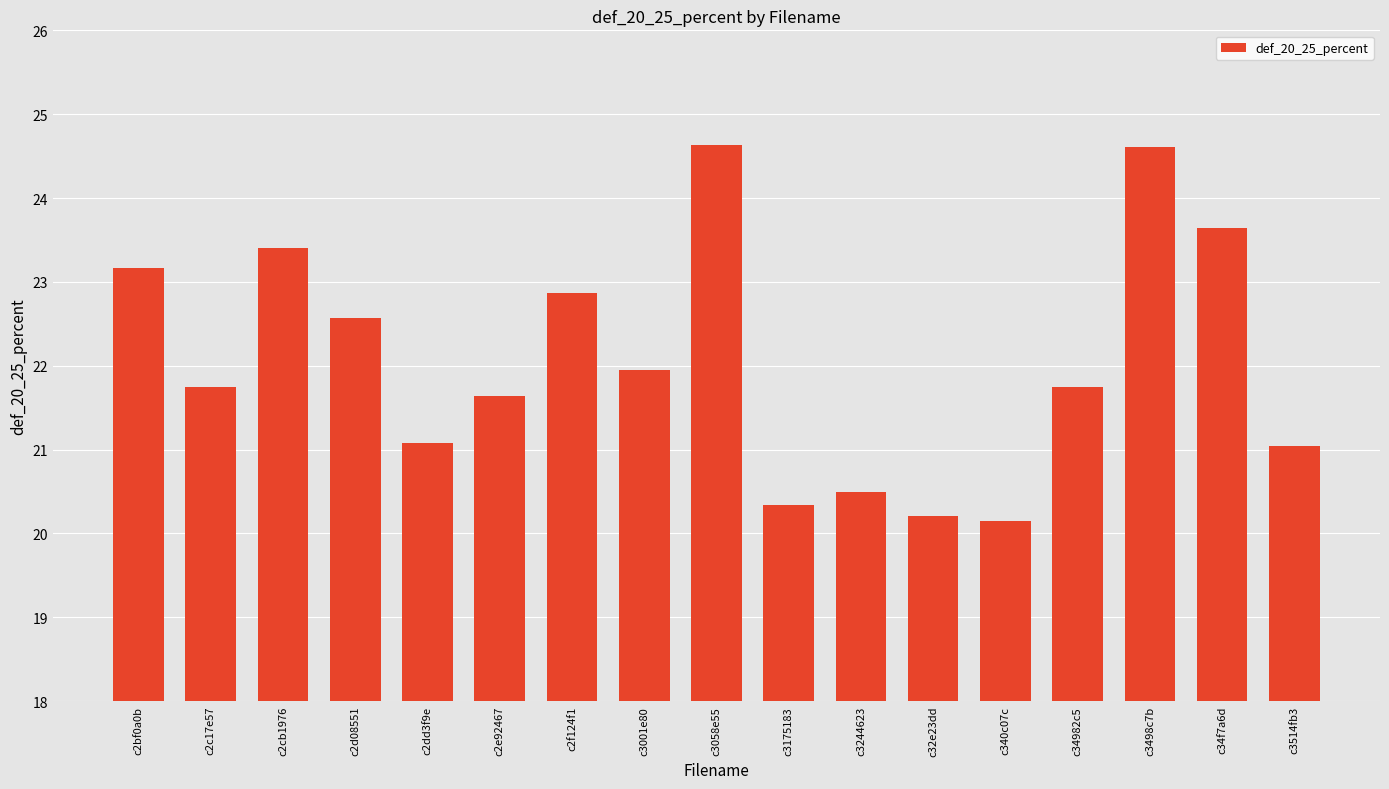

Between c3244623 and c34f7a6d, which is larger?

c34f7a6d